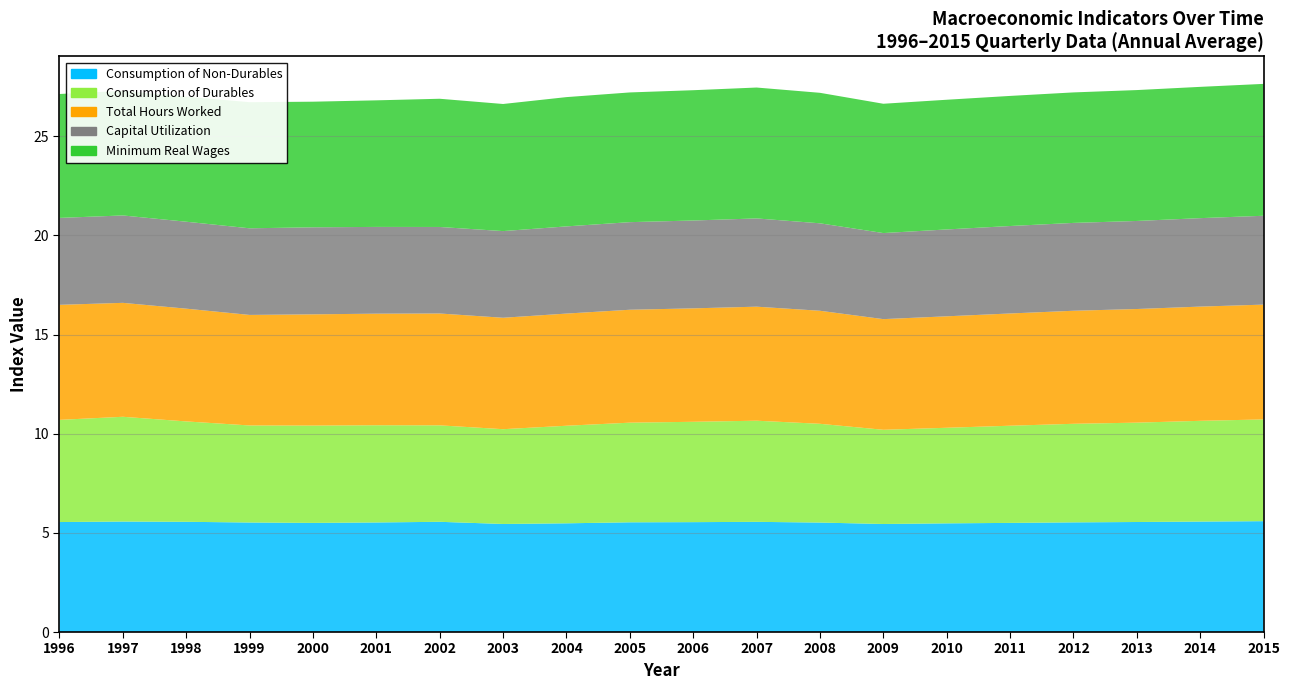

Reading left to right, transcribe all the data shown in this chart.

Consumption of Non-Durables: 5.5	5.6	5.6	5.5	5.5	5.5	5.6	5.4	5.5	5.5	5.5	5.6	5.5	5.4	5.5	5.5	5.5	5.5	5.6	5.6
Consumption of Durables: 5.2	5.3	5.1	4.9	4.9	4.9	4.9	4.8	4.9	5.0	5.1	5.1	5.0	4.8	4.8	4.9	5.0	5.0	5.1	5.1
Total Hours Worked: 5.8	5.7	5.7	5.6	5.6	5.6	5.6	5.6	5.7	5.7	5.7	5.8	5.7	5.6	5.6	5.7	5.7	5.7	5.8	5.8
Capital Utilization: 4.4	4.4	4.4	4.4	4.4	4.4	4.4	4.4	4.4	4.4	4.4	4.5	4.4	4.3	4.4	4.4	4.4	4.4	4.5	4.5
Minimum Real Wages: 6.2	6.3	6.3	6.4	6.3	6.4	6.5	6.4	6.5	6.5	6.6	6.6	6.6	6.5	6.5	6.6	6.6	6.6	6.6	6.7